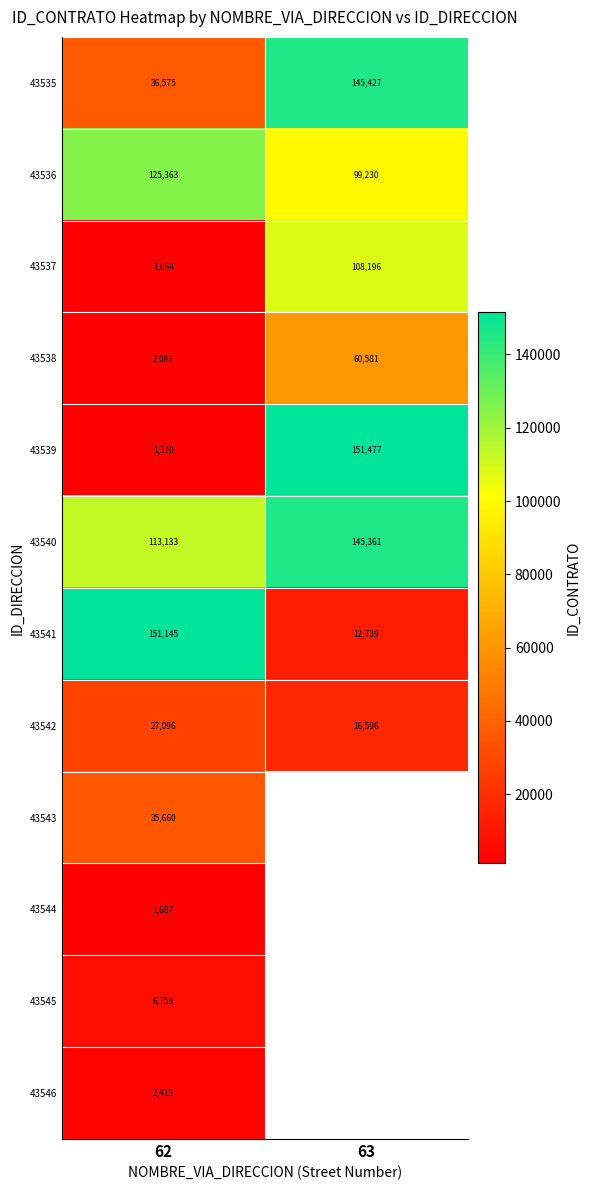

Which has a higher value, 63 or 62?

63